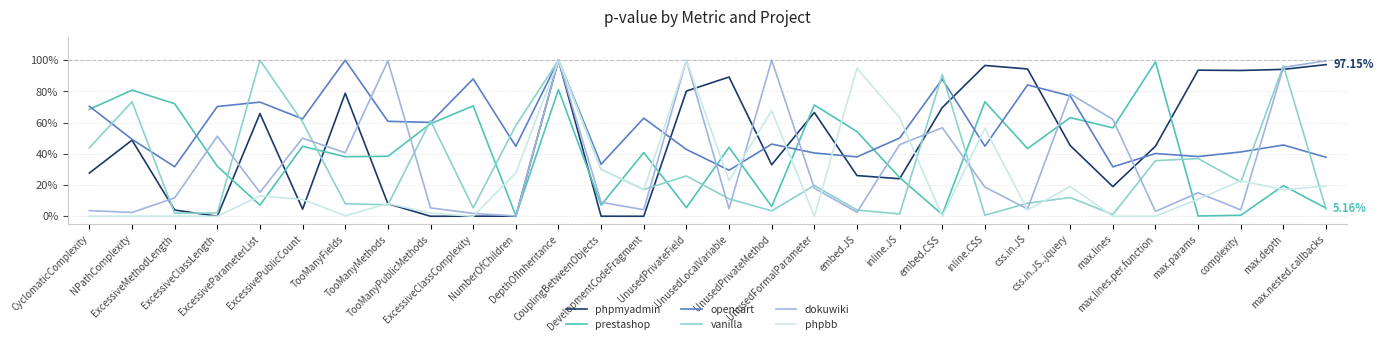

True or false: phpmyadmin has more than 2 points higher than both neighbors.

True